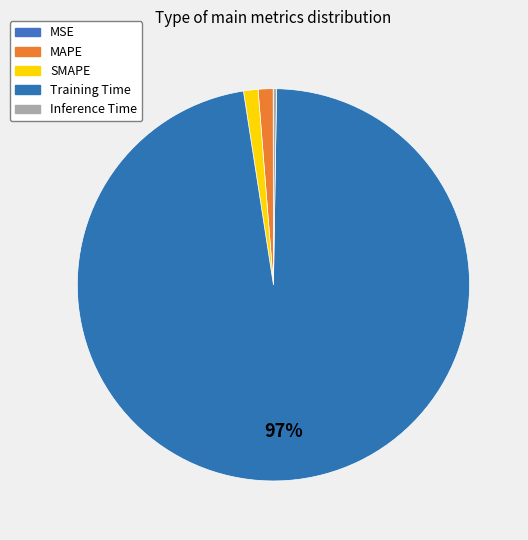

What is the smallest slice in the pie chart?

MSE